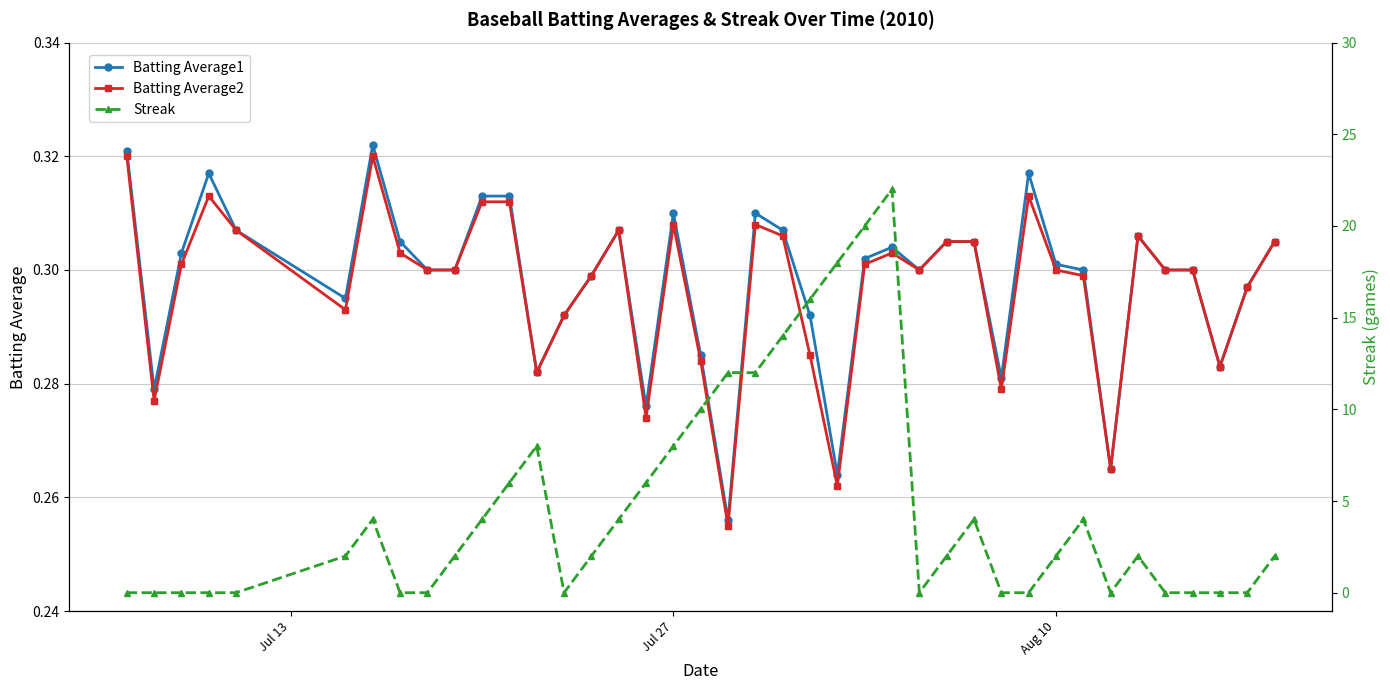

True or false: Batting Average1 has more than 1 points higher than both neighbors.

True